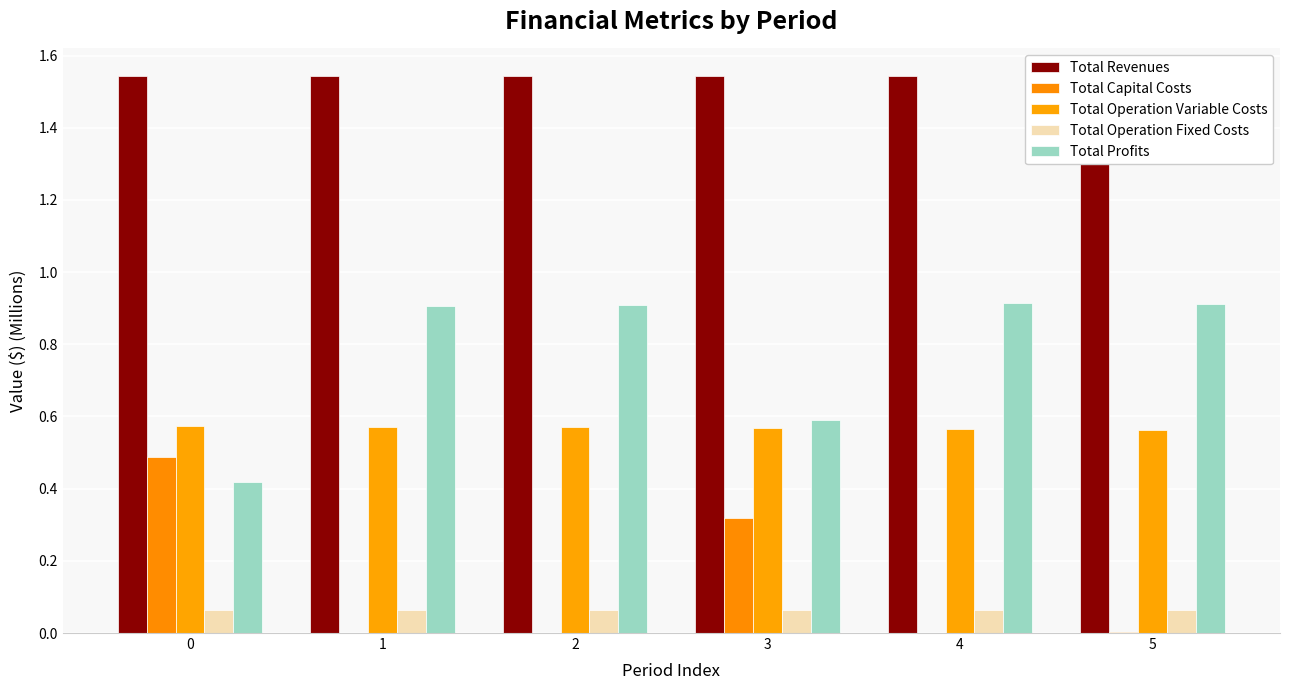

Which series has the widest spread of values?

Total Profits